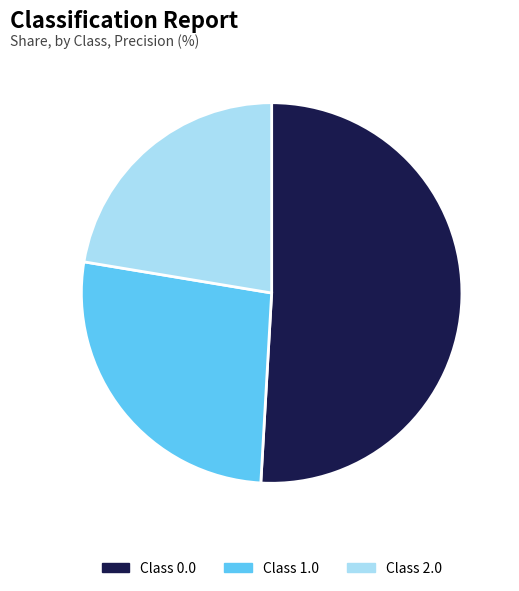

Between Class 0.0 and Class 2.0, which is larger?

Class 0.0